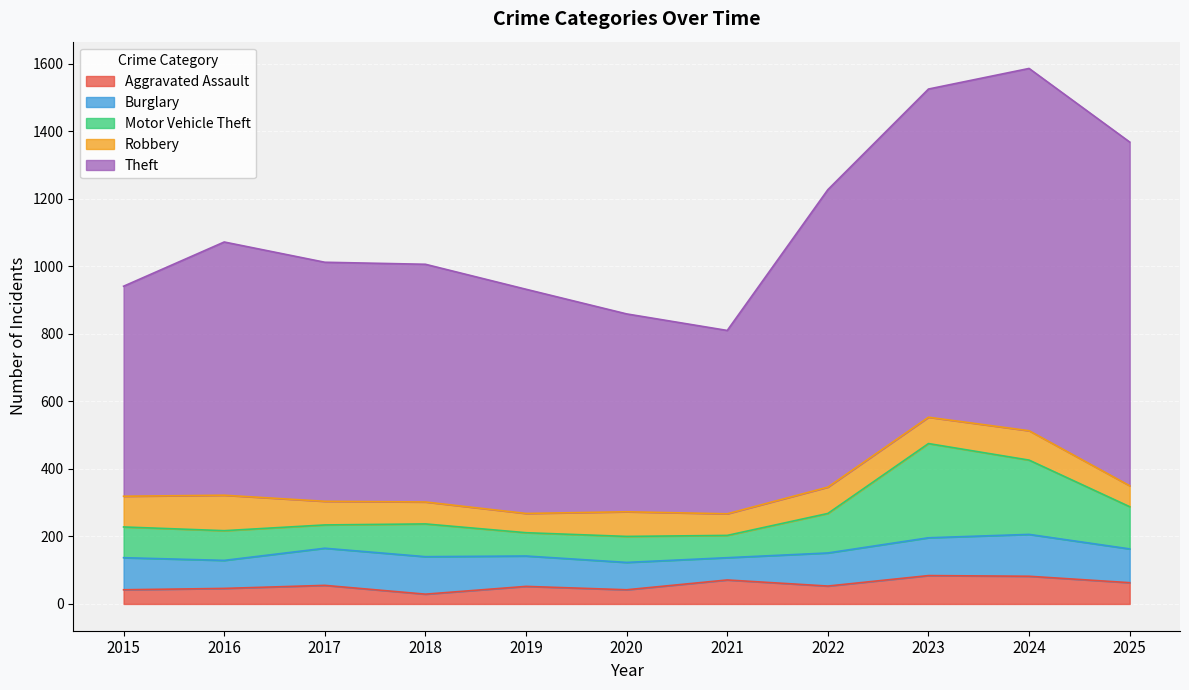

What is the value of the Theft point at the 11th from the left?

1018